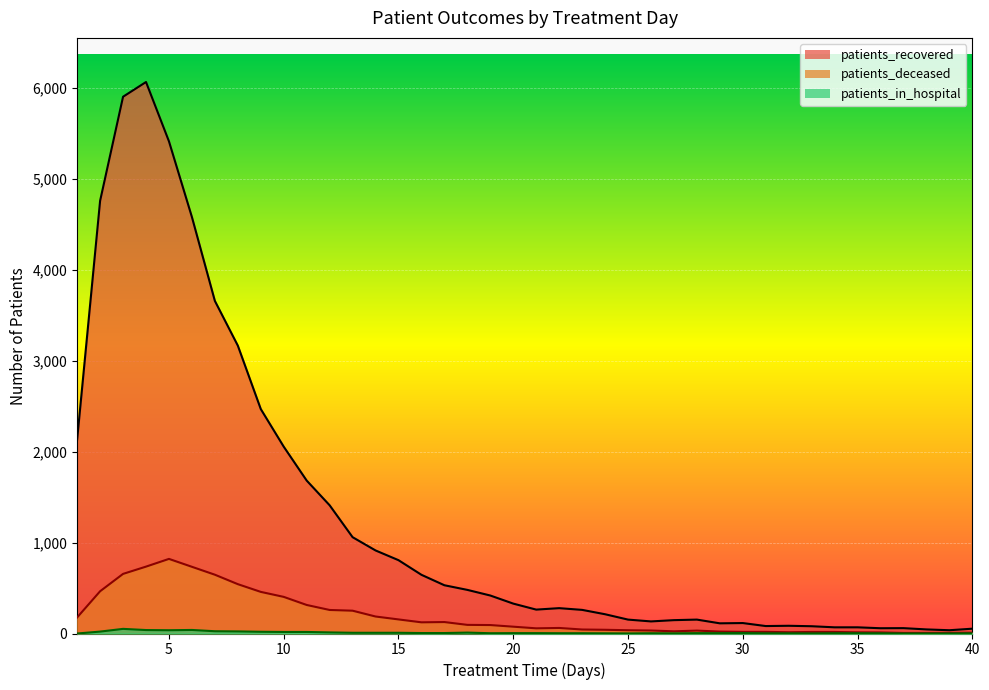

What is the value of the patients_recovered point at the 20th from the left?

329